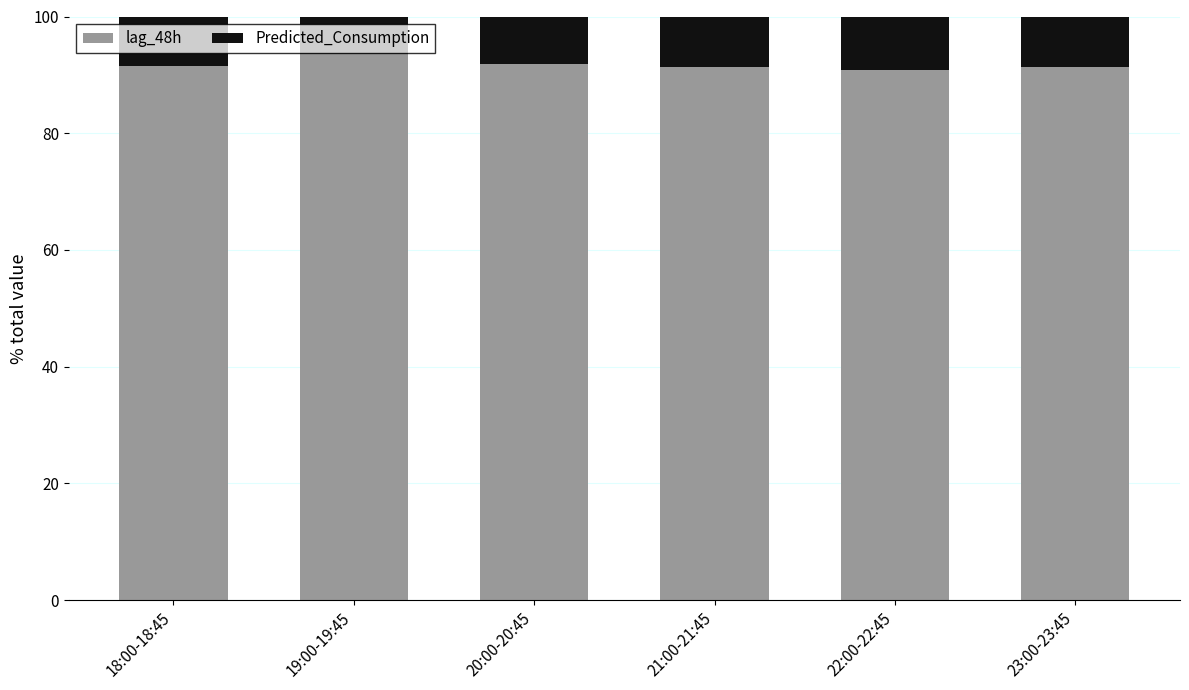

What is the difference between the maximum and minimum values in the lag_48h series?

2.8